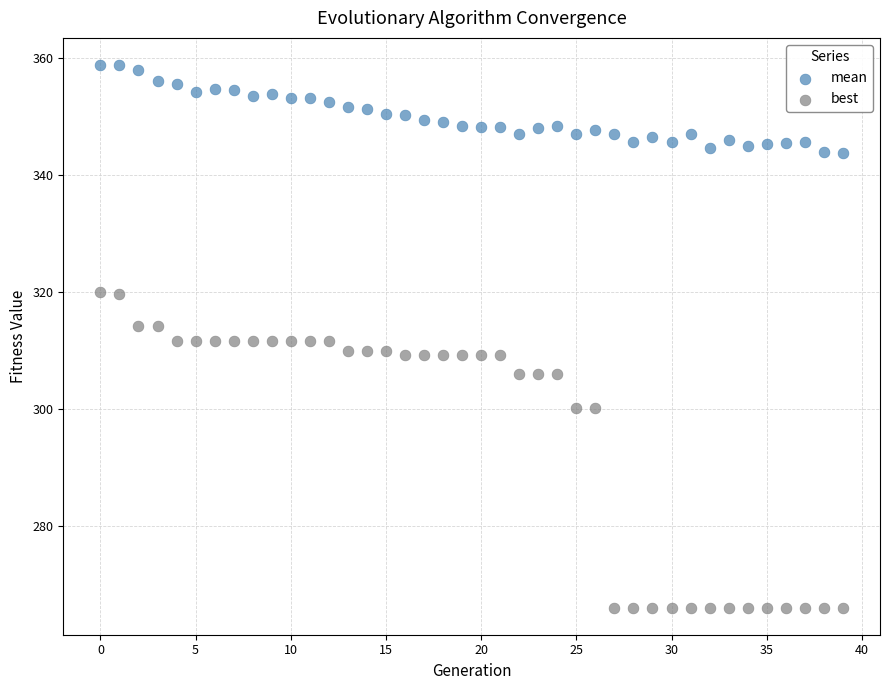

Which series contains the lowest Y value?

best